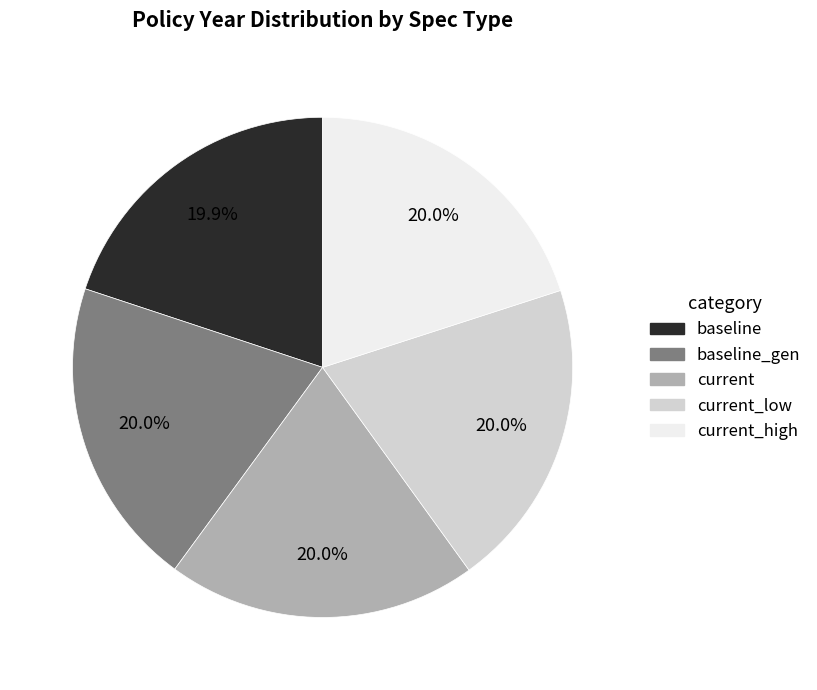

What percentage is the current_high slice, to the nearest percent?

20%